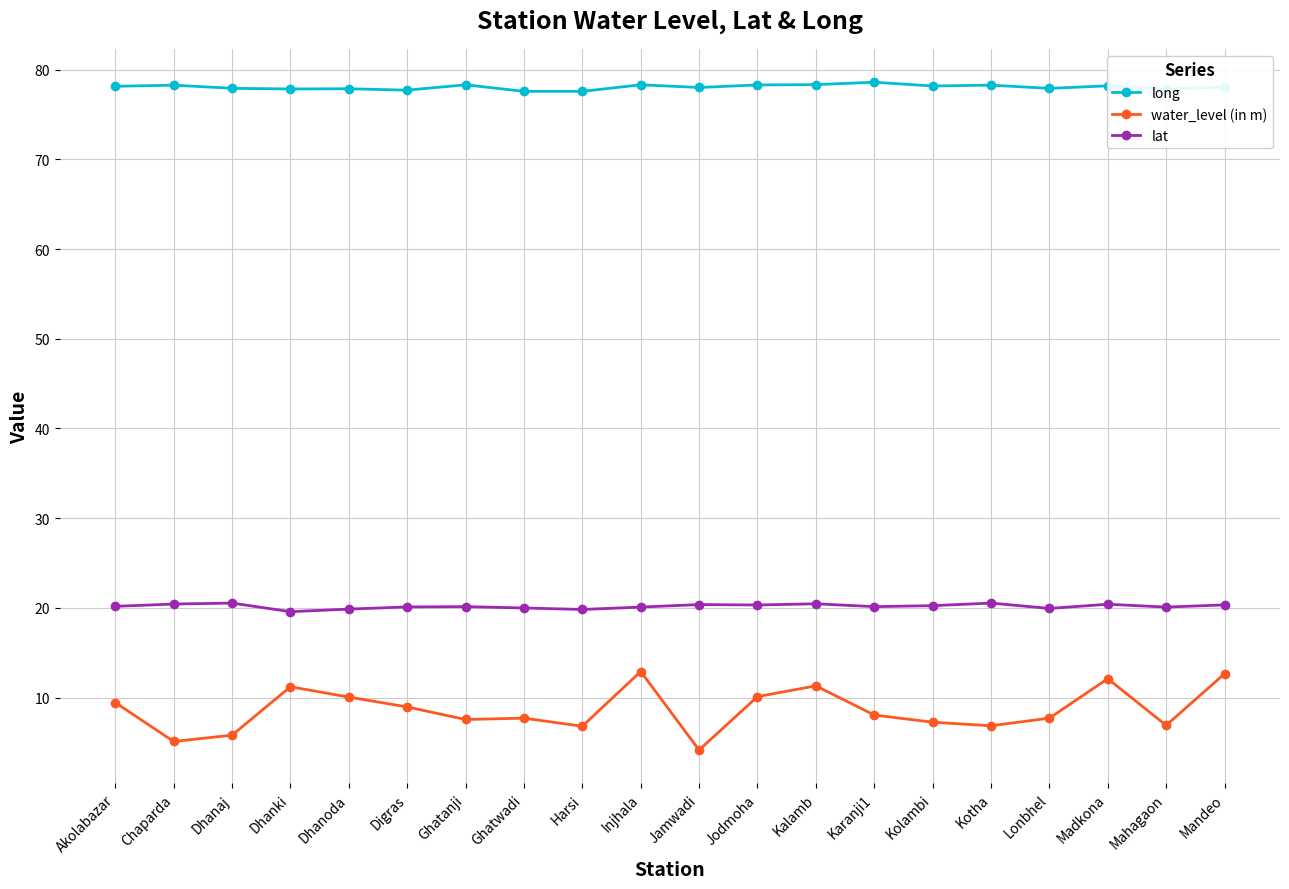

What is the sum of the water_level (in m) values at Akolabazar and Karanji1?

17.5